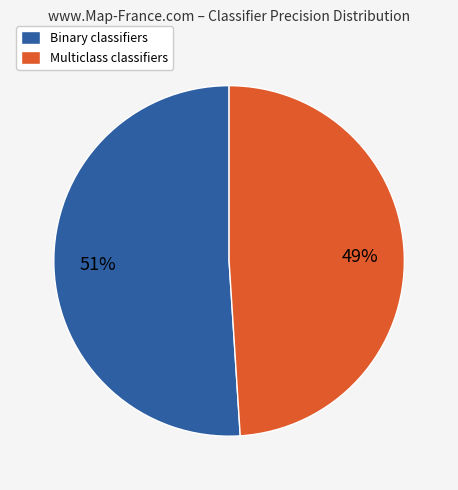

Which has a higher value, Multiclass classifiers or Binary classifiers?

Binary classifiers